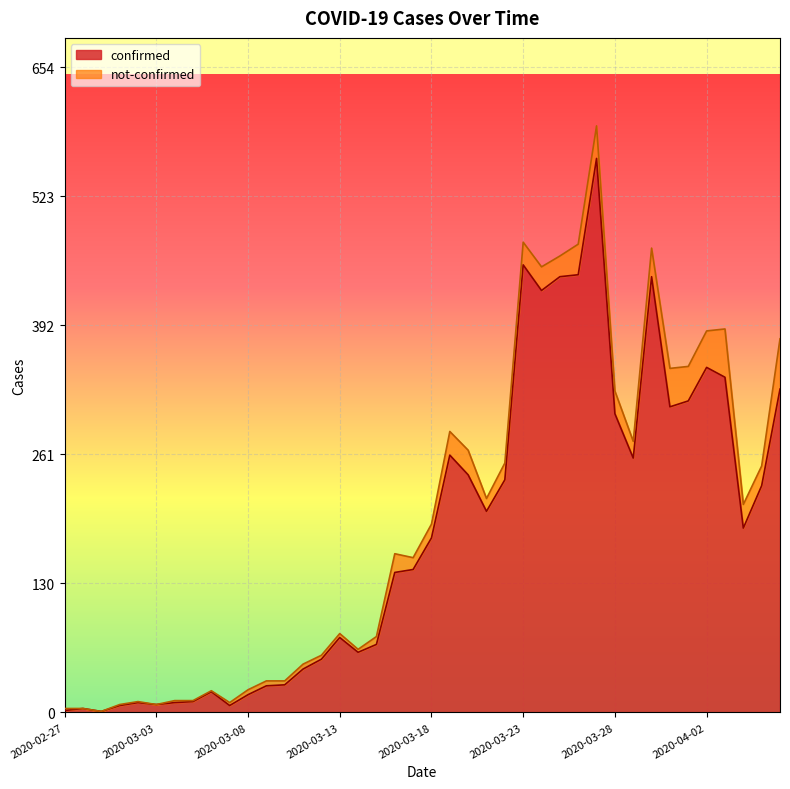

Rank the categories by value from highest to lowest.

2020-03-27, 2020-03-23, 2020-03-26, 2020-03-25, 2020-03-30, 2020-03-24, 2020-04-02, 2020-04-03, 2020-04-06, 2020-04-01, 2020-03-31, 2020-03-28, 2020-03-19, 2020-03-29, 2020-03-20, 2020-03-22, 2020-04-05, 2020-03-21, 2020-04-04, 2020-03-18, 2020-03-17, 2020-03-16, 2020-03-13, 2020-03-15, 2020-03-14, 2020-03-12, 2020-03-11, 2020-03-10, 2020-03-09, 2020-03-06, 2020-03-08, 2020-03-05, 2020-03-02, 2020-03-04, 2020-03-03, 2020-03-01, 2020-03-07, 2020-02-28, 2020-02-27, 2020-02-29